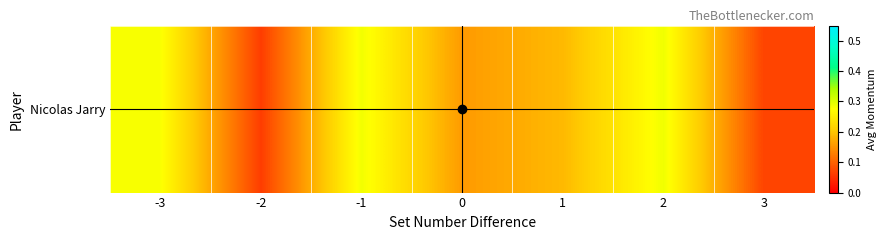

Reading right to left, extract all data points from this chart.

3=0.1	2=0.3	1=0.2	0=0.2	-1=0.3	-2=0.1	-3=0.3